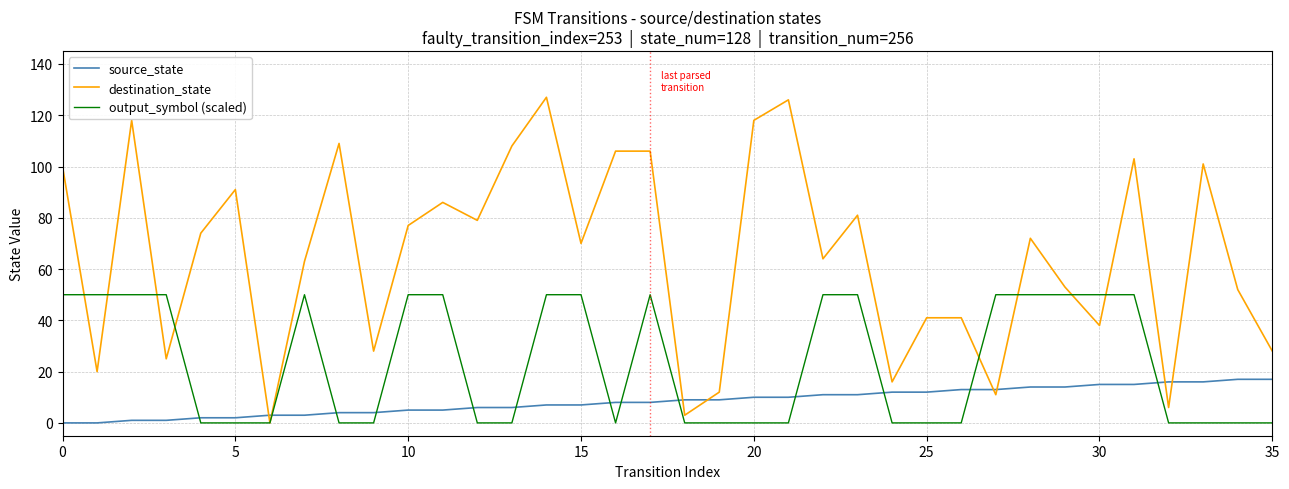

Reading left to right, list all the values displayed in this chart.

source_state: 0	0	1	1	2	2	3	3	4	4	5	5	6	6	7	7	8	8	9	9	10	10	11	11	12	12	13	13	14	14	15	15	16	16	17	17
destination_state: 100	20	118	25	74	91	0	63	109	28	77	86	79	108	127	70	106	106	3	12	118	126	64	81	16	41	41	11	72	53	38	103	6	101	52	28
output_symbol (scaled): 50	50	50	50	0	0	0	50	0	0	50	50	0	0	50	50	0	50	0	0	0	0	50	50	0	0	0	50	50	50	50	50	0	0	0	0